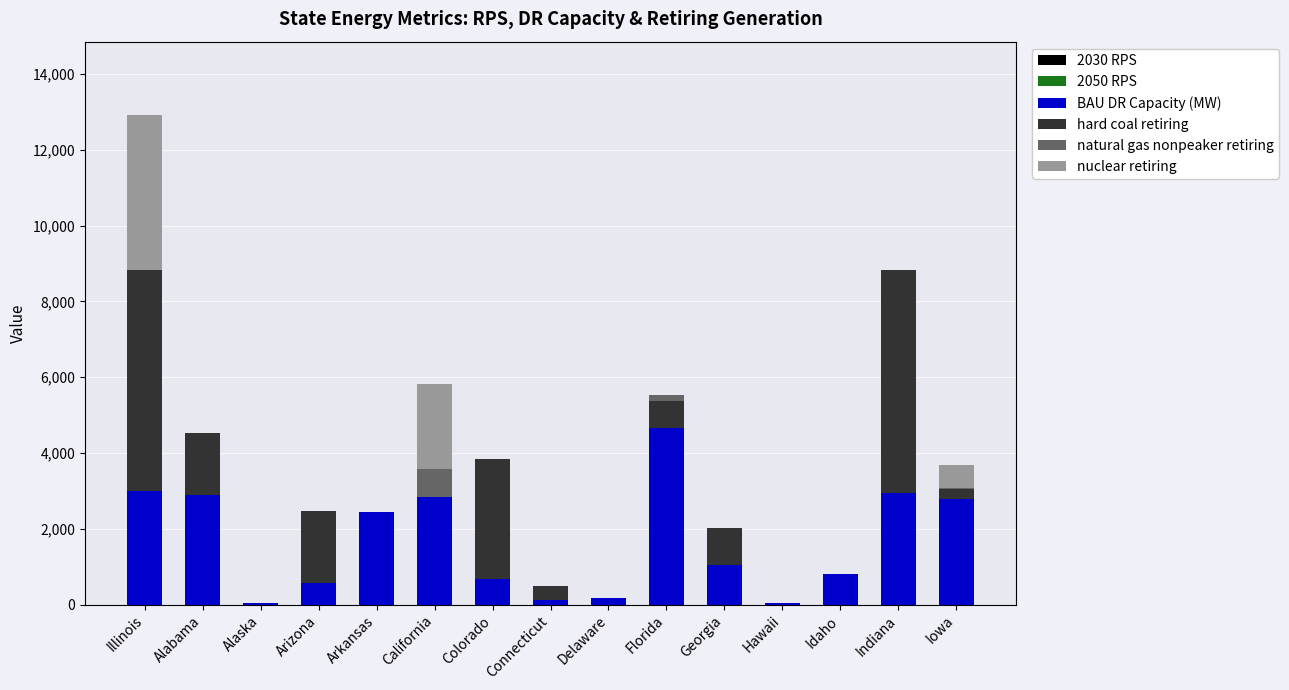

At which category is the sum across all series the highest?

Illinois